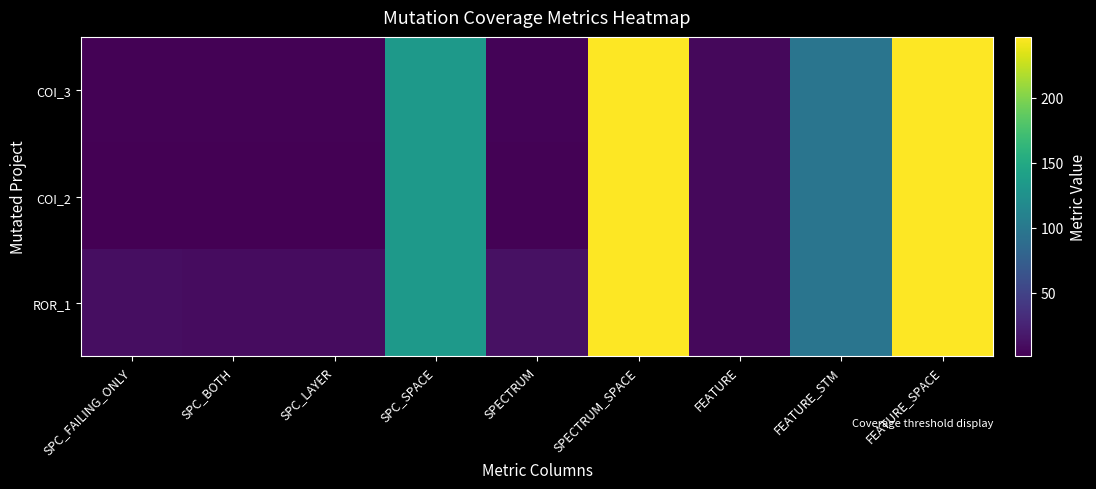

Which category has the highest value across all series?

SPECTRUM_SPACE